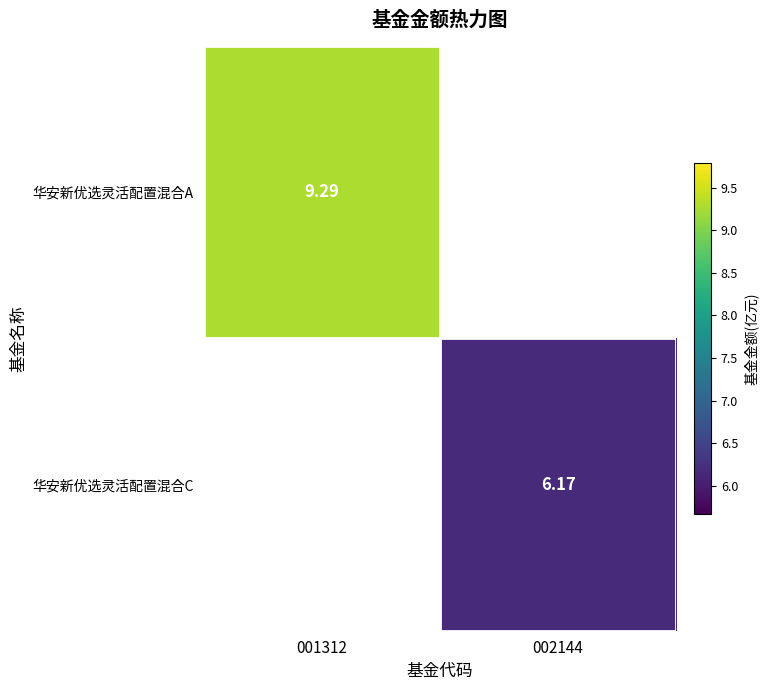

At how many categories does at least one series exceed 7?

1